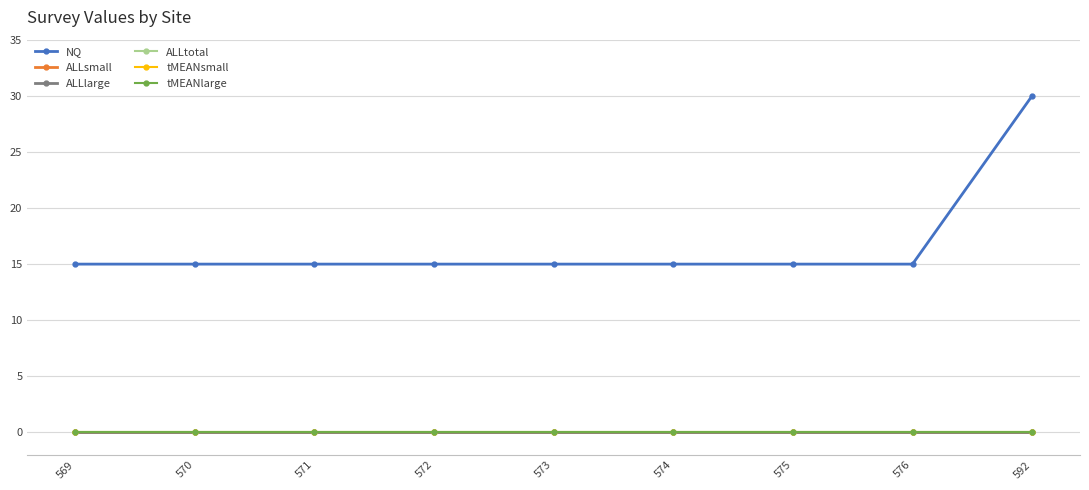

Which category has the lowest value across all series?

569